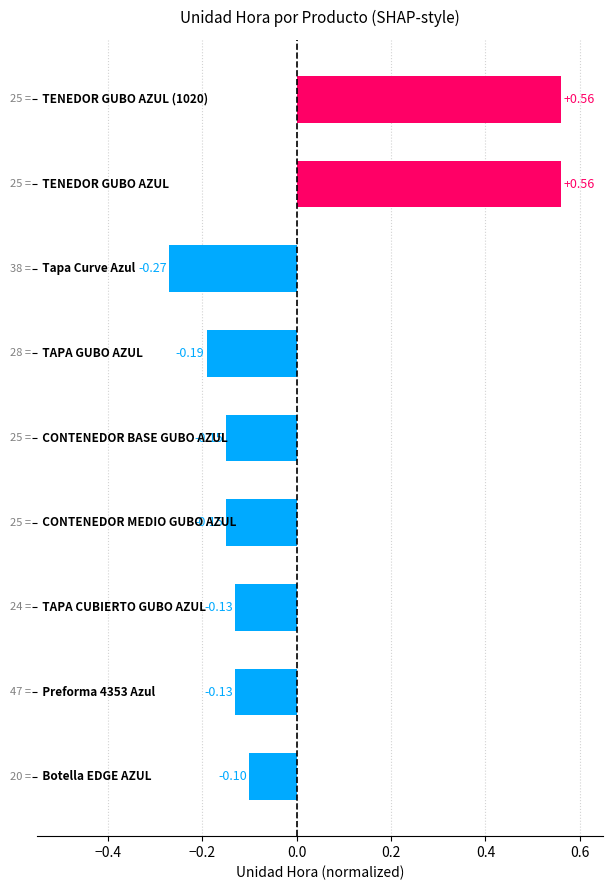

Are the bars horizontal?

Yes